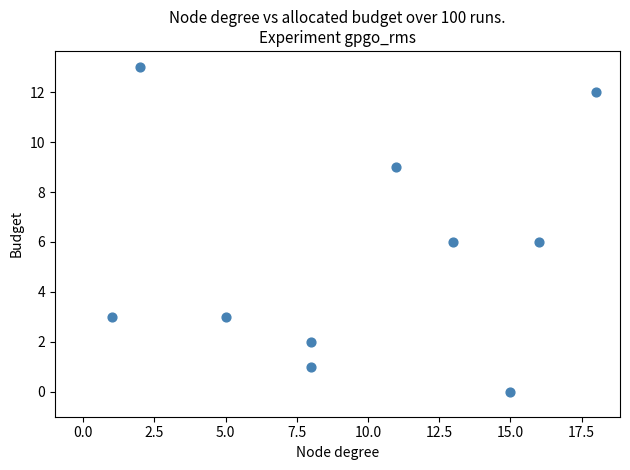

What is the range of Y values (max minus min)?

13